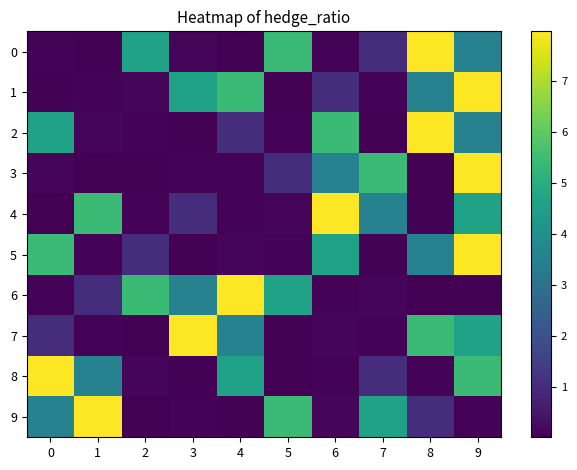

At 6, list the series in order from smallest to largest.

0, 6, 8, 7, 9, 1, 3, 5, 2, 4